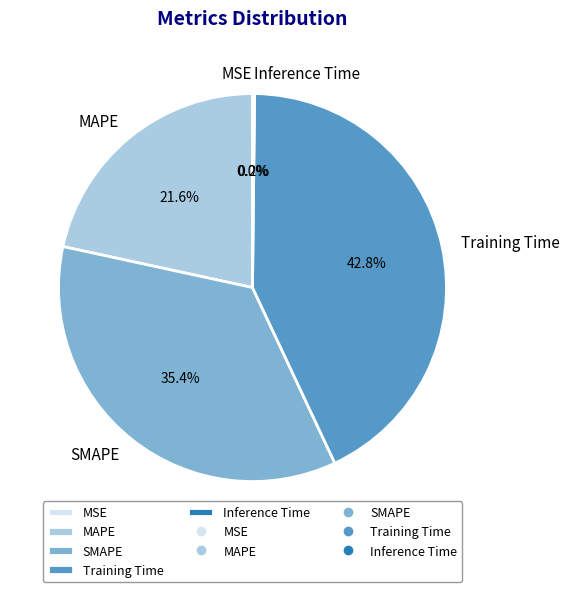

Combined, do SMAPE and MAPE account for over 50%?

Yes